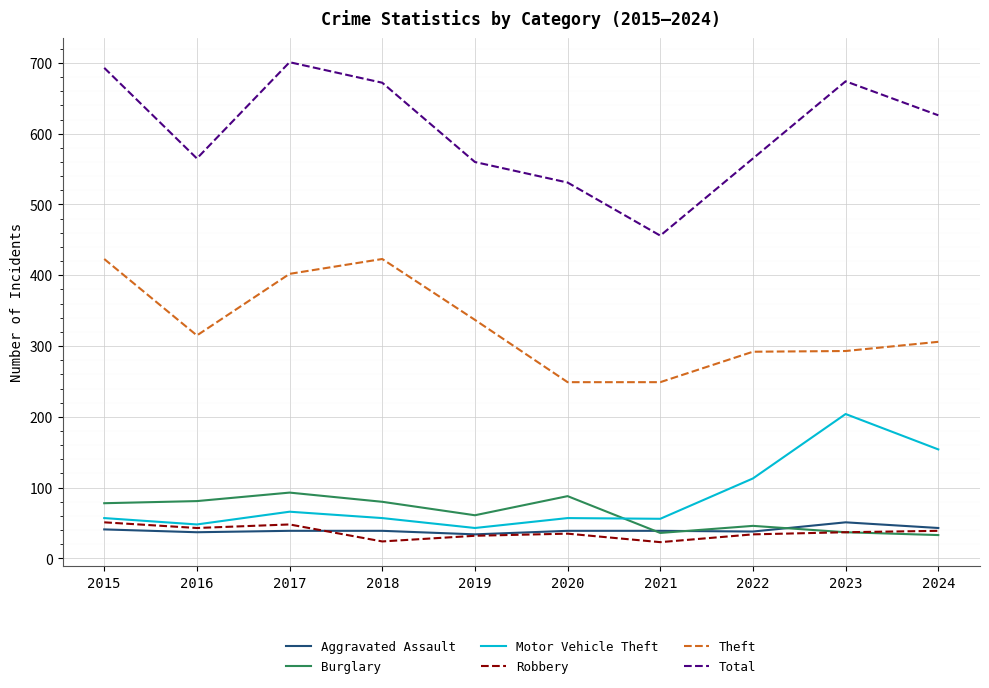

What is the difference between the highest and lowest values at 2016?

528